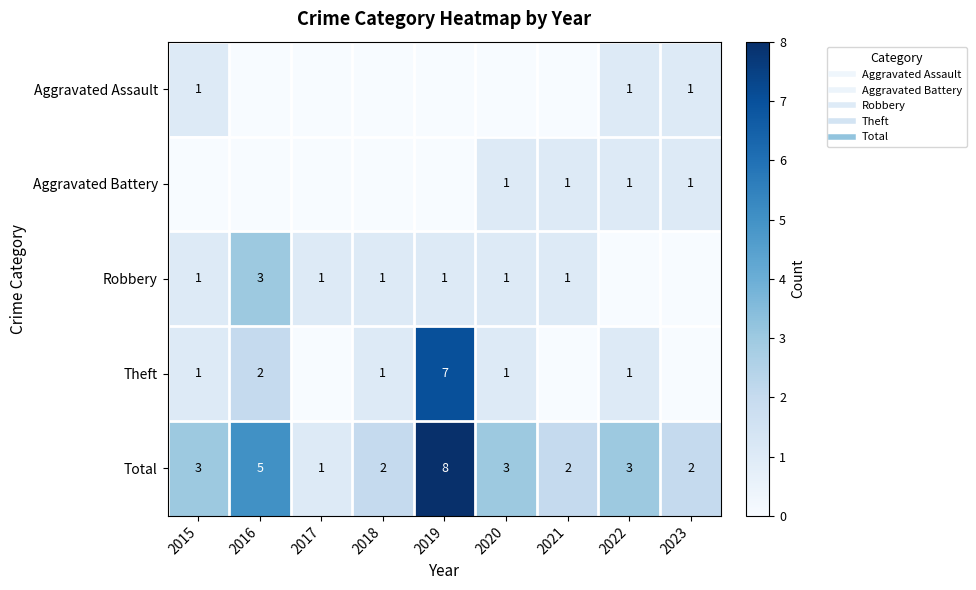

The value of Robbery at 2017 is 1. True or false?

False